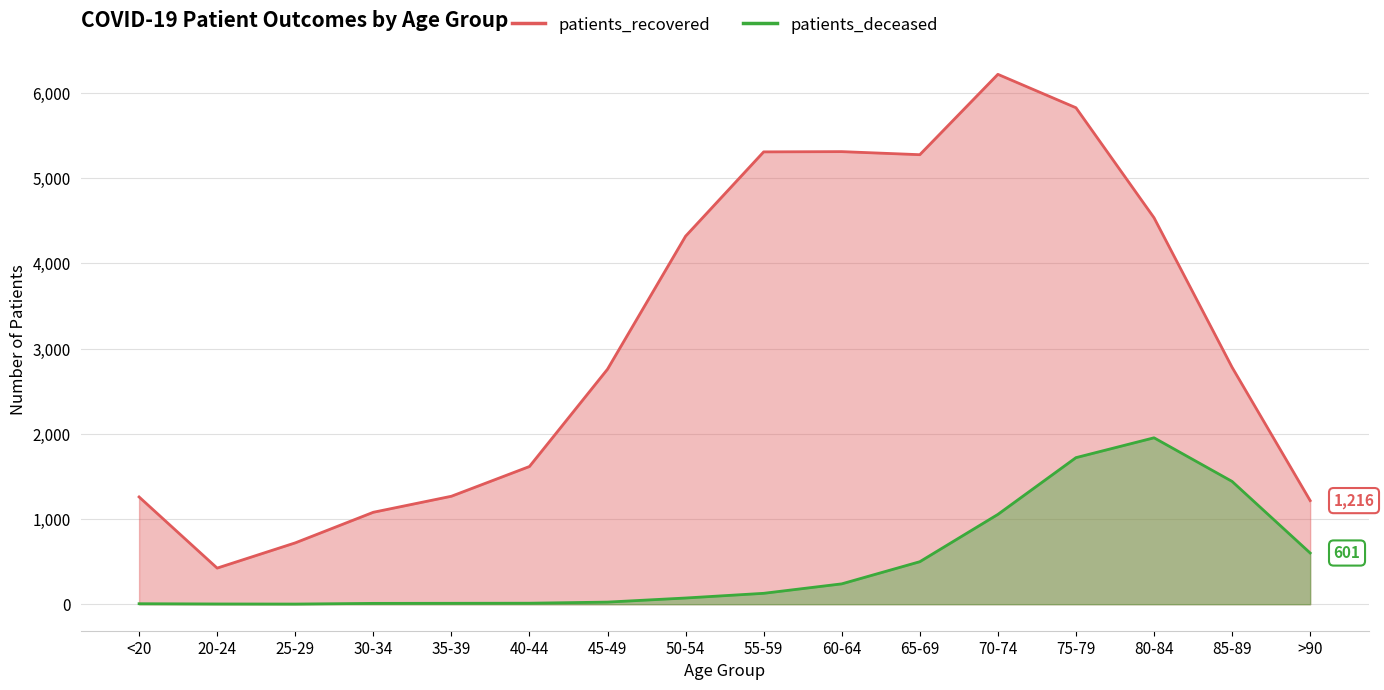

At which label does patients_deceased reach its minimum?

25-29